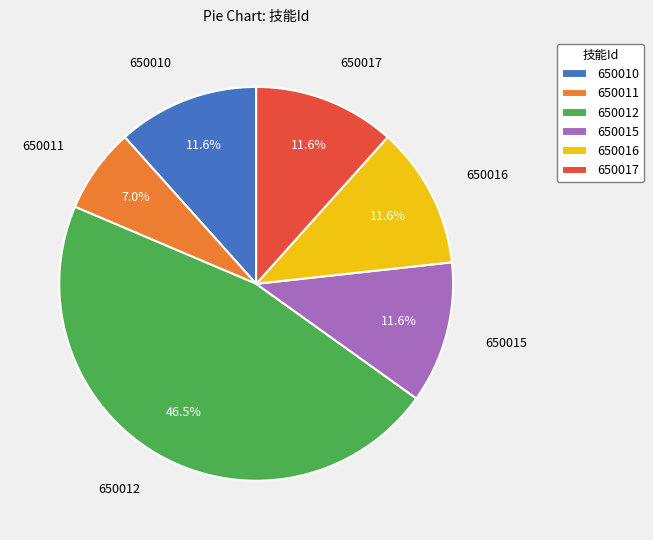

How many segments does this pie chart have?

6